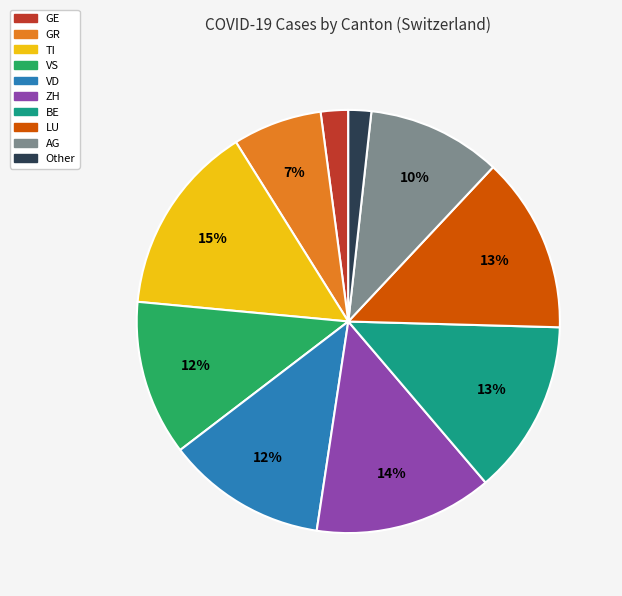

What percentage is the ZH slice, to the nearest percent?

14%